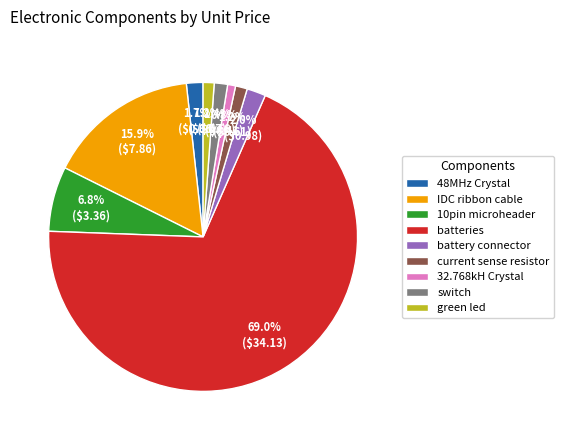

What percentage is NOT represented by current sense resistor?

98.8%